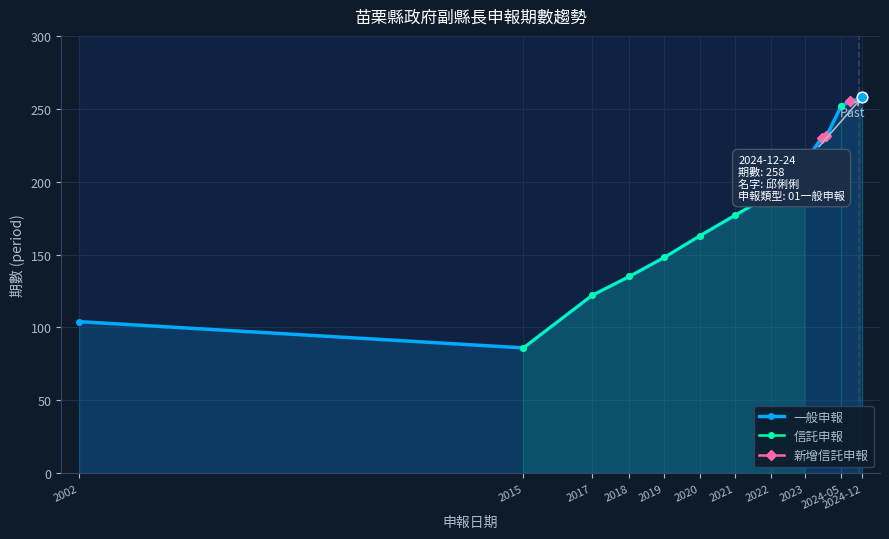

The value of 一般申報 at 2021 is 177. True or false?

True